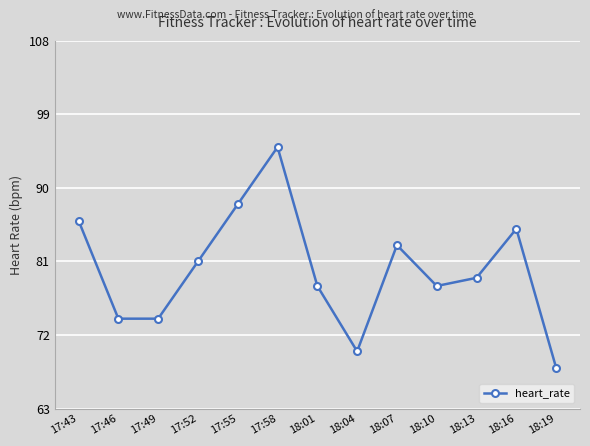

What is the sum of the values at 17:49 and 17:46?

148